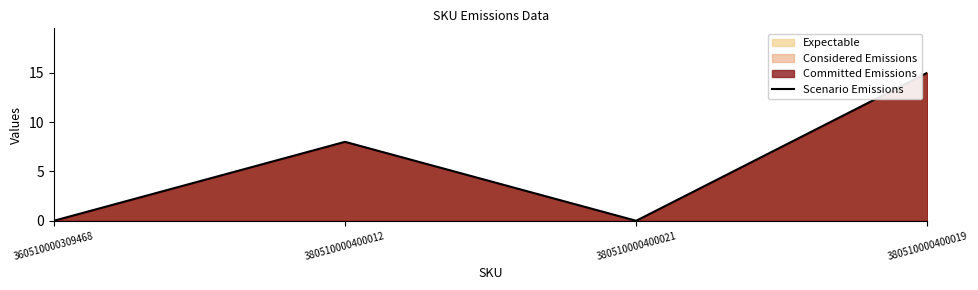

Is it true that the value at 360510000309468 is 7?

False